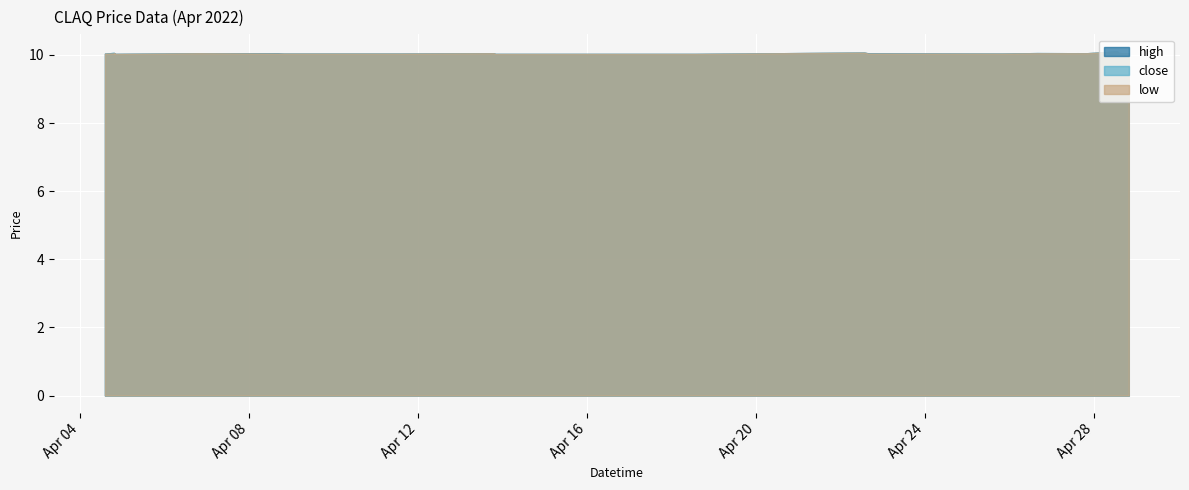

Between 2022-04-04 19:30:00 and 2022-04-25 20:00:00, which series saw the biggest shift?

high